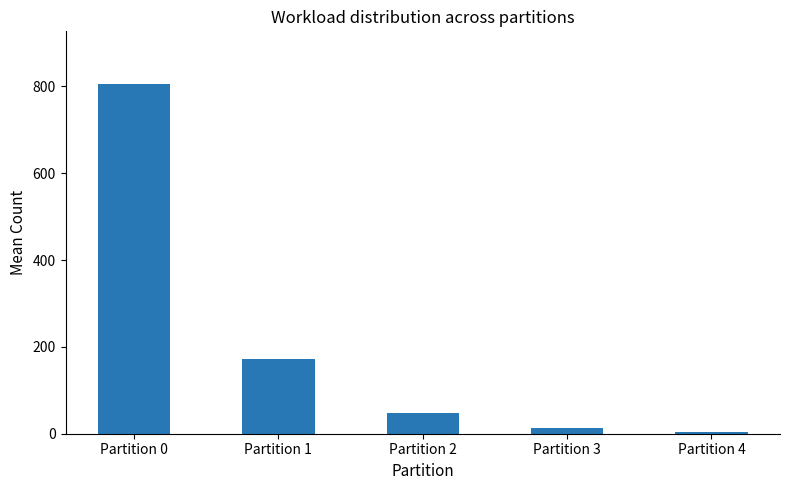

What is the sum of all values?

1044.3